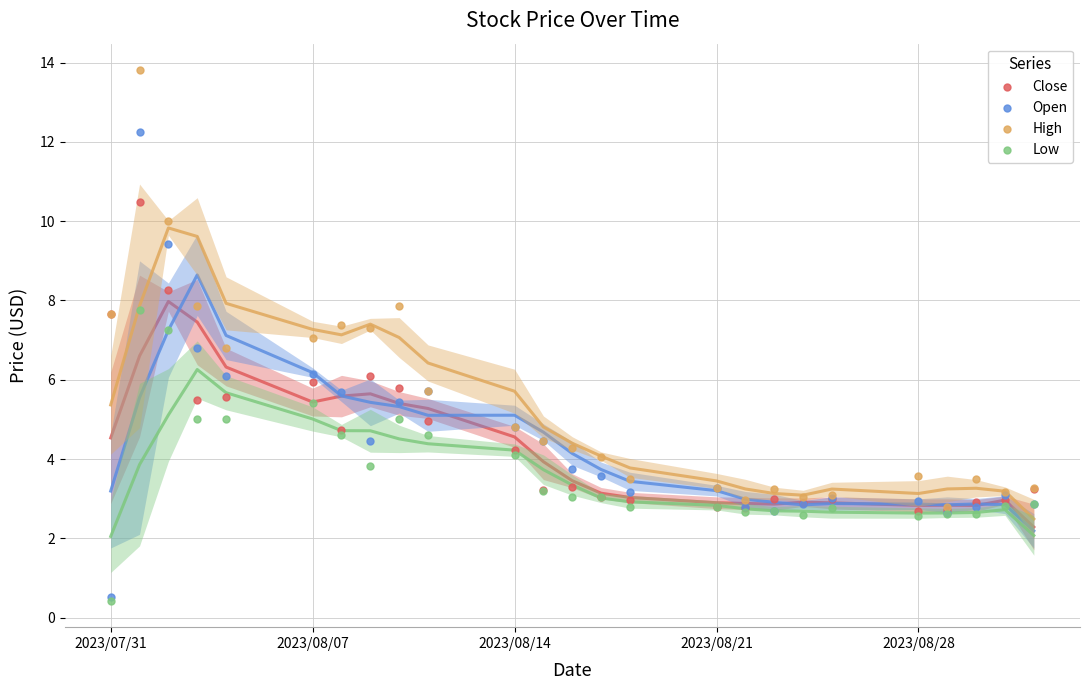

What are all the series names shown in the legend?

Close, Open, High, Low